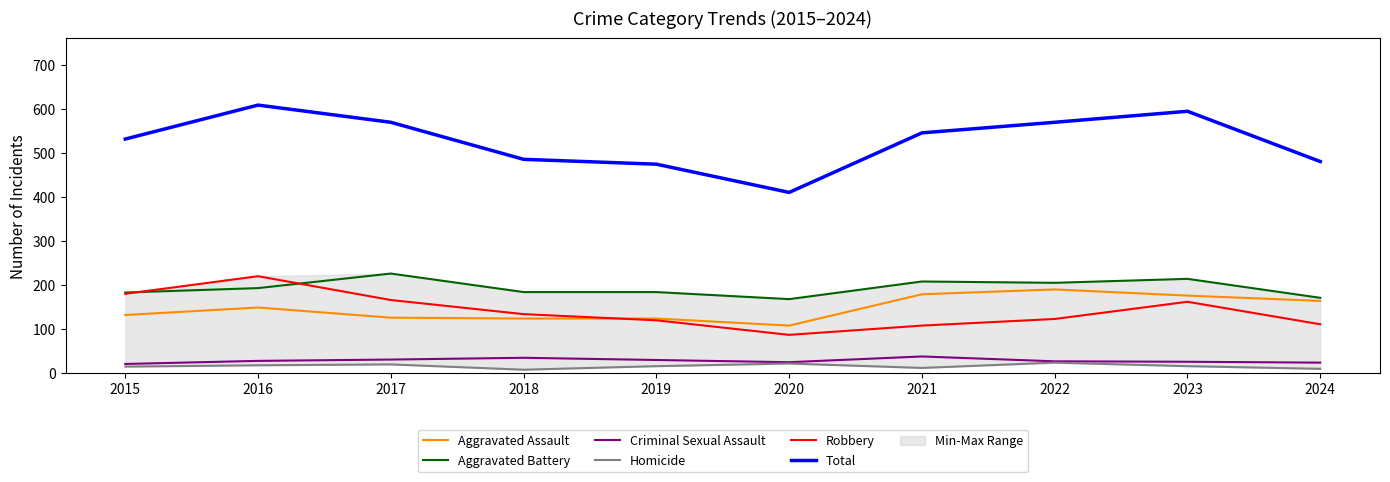

What is the difference between the Homicide values at 2024 and 2015?

5